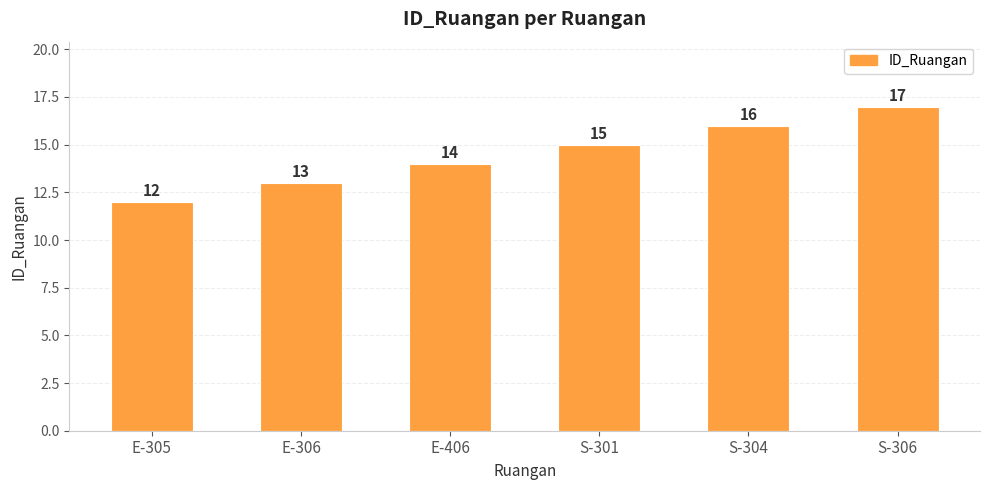

What is the maximum value shown in the chart?

17